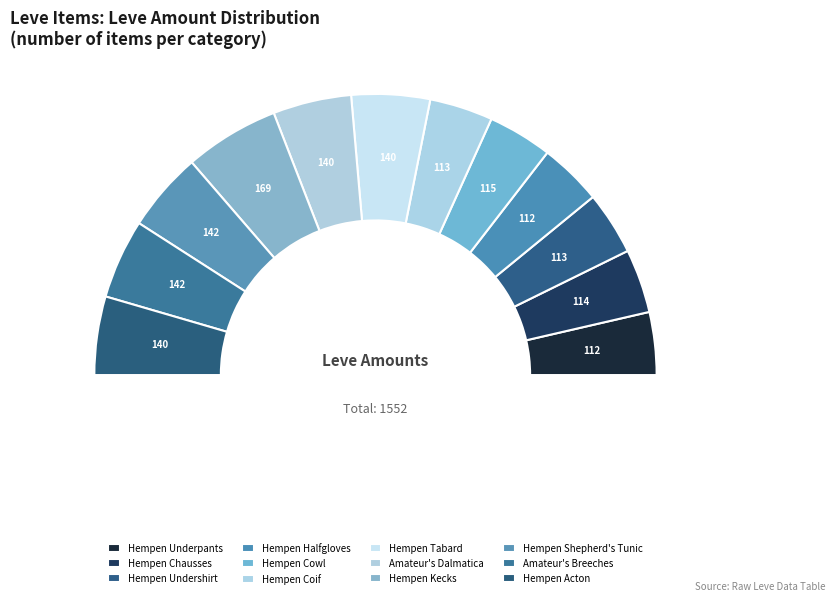

What is the change in value from Hempen Chausses to Amateur's Dalmatica?

+26